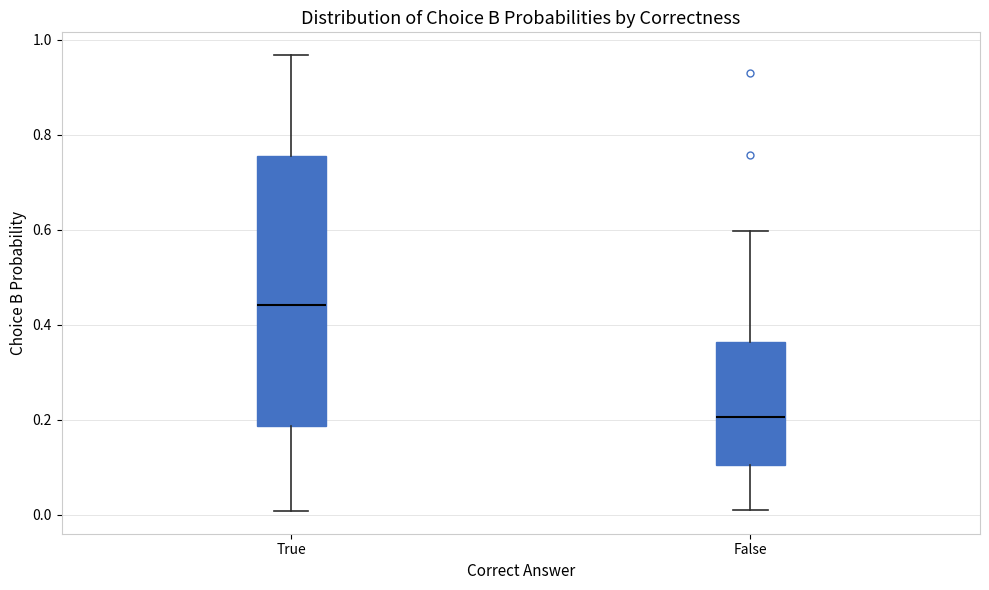

Reading left to right, transcribe this box plot: for each box, give where its median line is, the range the box spans, and where its two whiskers end, as read against the y-axis. The values are not printed on the chart, so give them approximately, as read against the axis.

True: median 0.44, box 0.18 to 0.76, whiskers 0.00 to 0.96
False: median 0.20, box 0.10 to 0.36, whiskers 0.00 to 0.60